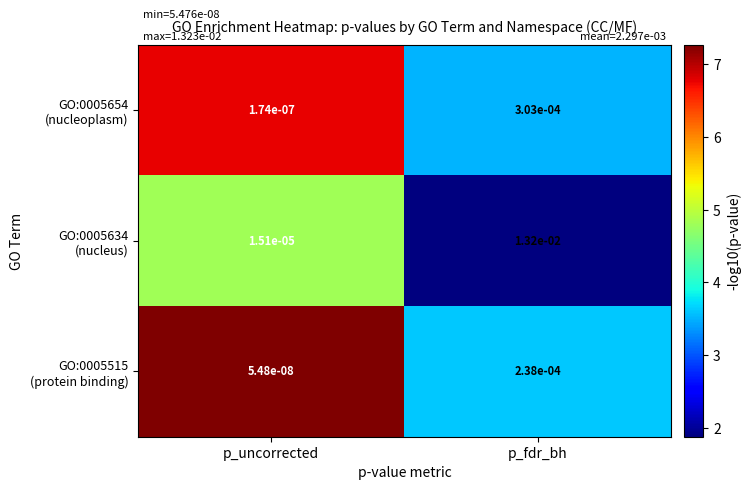

At which category is the sum across all series the highest?

p_fdr_bh